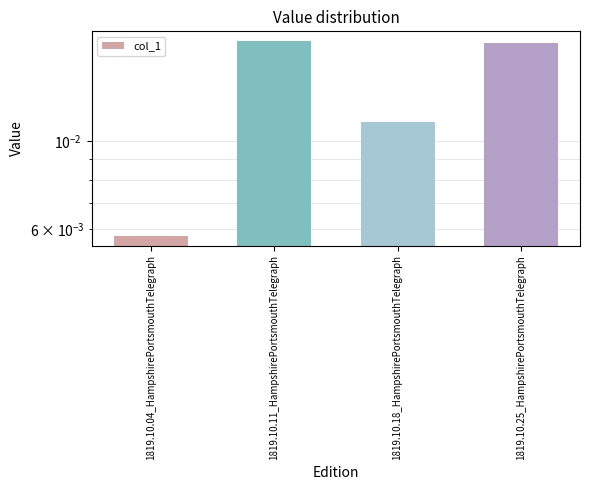

What is the label of the 1st bar from the left?

1819.10.04_HampshirePortsmouthTelegraph